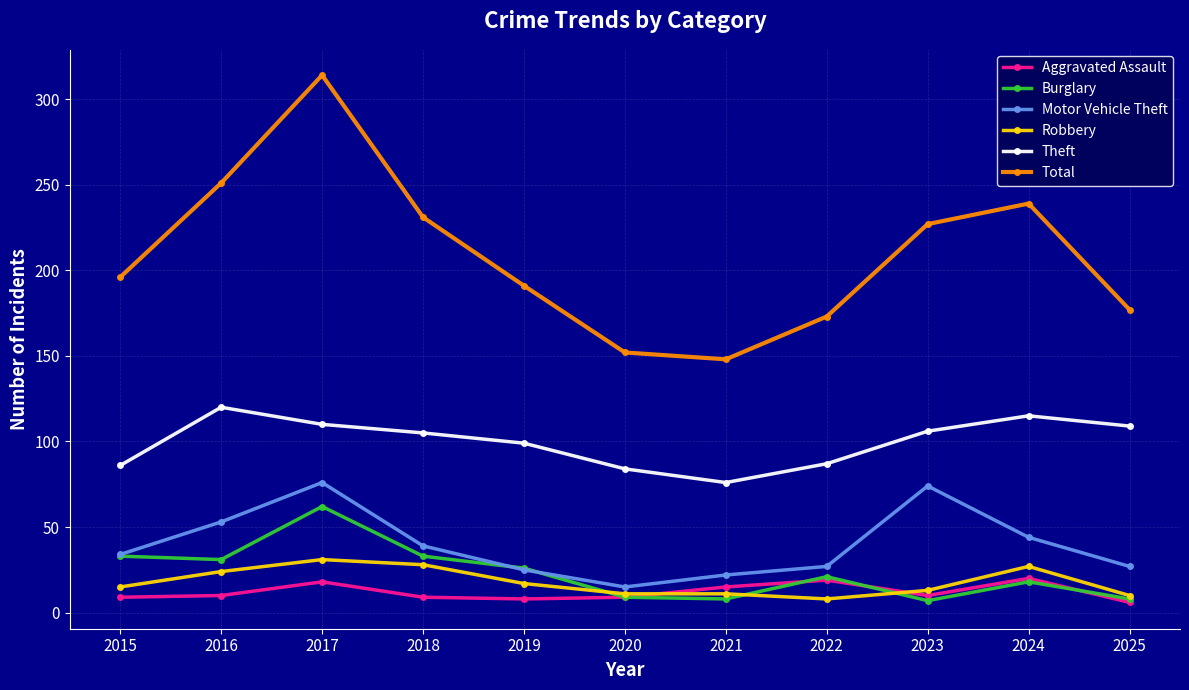

True or false: Burglary and Total intersect in this chart.

False